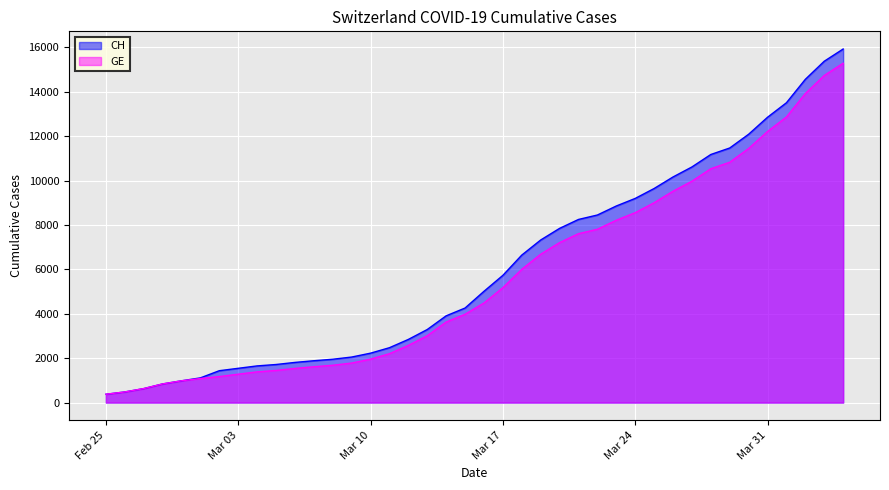

Is it true that GE equals 3425 at 2020-03-12?

False